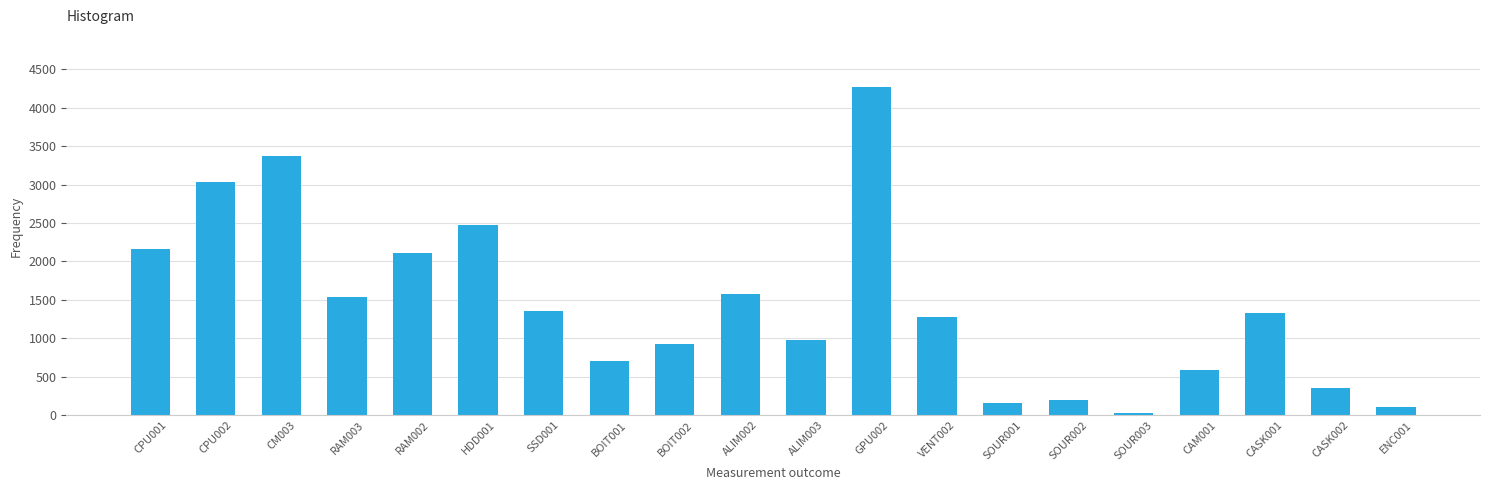

What is the change in value from RAM002 to ENC001?

-2004.0